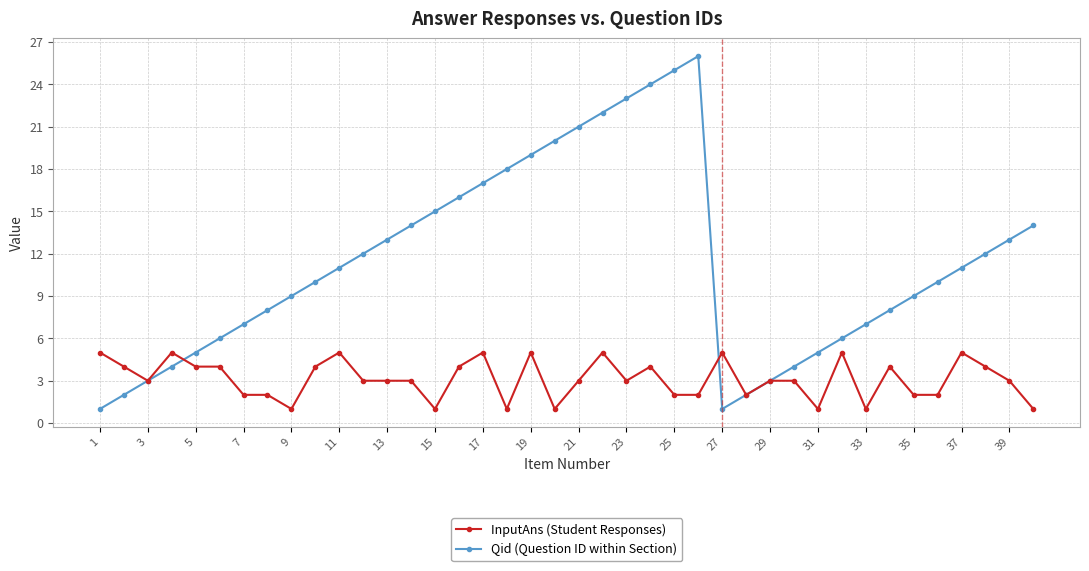

Rank the series by their maximum value, from lowest to highest.

InputAns (Student Responses), Qid (Question ID within Section)